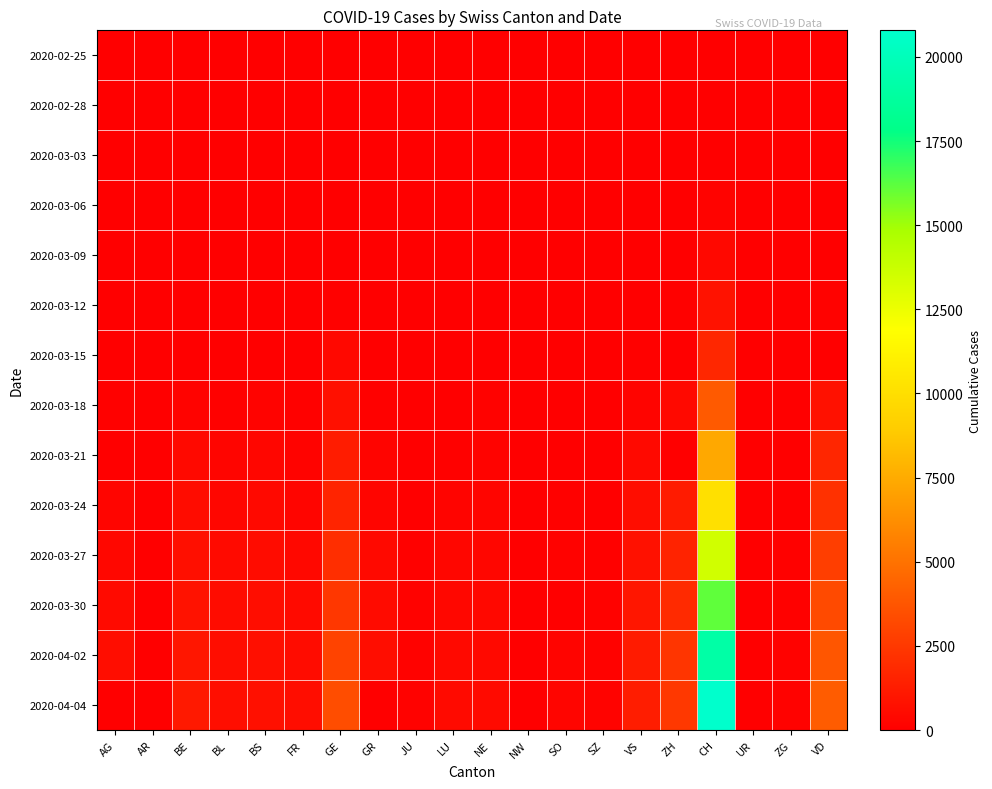

Reading right to left, transcribe all the data shown in this chart.

2020-02-25: VD=0	ZG=0	UR=0	CH=0	ZH=0	VS=0	SZ=0	SO=0	NW=0	NE=0	LU=0	JU=0	GR=0	GE=0	FR=0	BS=0	BL=0	BE=0	AR=0	AG=0
2020-02-28: VD=0	ZG=0	UR=0	CH=11	ZH=2	VS=0	SZ=1	SO=0	NW=0	NE=0	LU=0	JU=0	GR=0	GE=0	FR=0	BS=1	BL=1	BE=1	AR=0	AG=1
2020-03-03: VD=0	ZG=0	UR=0	CH=46	ZH=9	VS=1	SZ=3	SO=0	NW=0	NE=0	LU=0	JU=1	GR=0	GE=9	FR=0	BS=3	BL=2	BE=0	AR=0	AG=6
2020-03-06: VD=0	ZG=0	UR=0	CH=175	ZH=26	VS=0	SZ=6	SO=0	NW=0	NE=13	LU=0	JU=3	GR=0	GE=17	FR=0	BS=15	BL=6	BE=17	AR=0	AG=12
2020-03-09: VD=0	ZG=0	UR=0	CH=368	ZH=40	VS=0	SZ=12	SO=0	NW=0	NE=27	LU=0	JU=5	GR=0	GE=44	FR=11	BS=28	BL=20	BE=34	AR=0	AG=14
2020-03-12: VD=156	ZG=2	UR=0	CH=839	ZH=92	VS=30	SZ=0	SO=0	NW=0	NE=46	LU=0	JU=9	GR=0	GE=108	FR=22	BS=73	BL=26	BE=0	AR=5	AG=27
2020-03-15: VD=0	ZG=0	UR=0	CH=1713	ZH=0	VS=98	SZ=13	SO=0	NW=0	NE=74	LU=0	JU=16	GR=0	GE=372	FR=40	BS=0	BL=54	BE=0	AR=0	AG=0
2020-03-18: VD=796	ZG=0	UR=5	CH=3947	ZH=424	VS=225	SZ=0	SO=43	NW=0	NE=146	LU=65	JU=26	GR=116	GE=751	FR=86	BS=182	BL=116	BE=193	AR=11	AG=101
2020-03-21: VD=1676	ZG=0	UR=12	CH=7368	ZH=0	VS=433	SZ=0	SO=0	NW=33	NE=200	LU=109	JU=49	GR=239	GE=1262	FR=167	BS=299	BL=282	BE=418	AR=0	AG=0
2020-03-24: VD=2162	ZG=72	UR=25	CH=10075	ZH=1211	VS=606	SZ=0	SO=104	NW=42	NE=265	LU=205	JU=66	GR=276	GE=1598	FR=255	BS=414	BL=306	BE=532	AR=33	AG=266
2020-03-27: VD=2745	ZG=101	UR=40	CH=13512	ZH=1578	VS=808	SZ=119	SO=157	NW=54	NE=316	LU=287	JU=112	GR=409	GE=2051	FR=369	BS=534	BL=466	BE=718	AR=44	AG=364
2020-03-30: VD=3272	ZG=112	UR=53	CH=16141	ZH=1874	VS=1000	SZ=135	SO=0	NW=63	NE=378	LU=351	JU=122	GR=497	GE=2450	FR=477	BS=621	BL=539	BE=826	AR=50	AG=481
2020-04-02: VD=3796	ZG=131	UR=60	CH=19133	ZH=2323	VS=1218	SZ=155	SO=227	NW=76	NE=430	LU=422	JU=145	GR=569	GE=2938	FR=550	BS=718	BL=610	BE=1003	AR=64	AG=592
2020-04-04: VD=4035	ZG=146	UR=66	CH=20789	ZH=2492	VS=1319	SZ=168	SO=250	NW=80	NE=449	LU=469	JU=153	GR=0	GE=3384	FR=638	BS=771	BL=656	BE=1106	AR=66	AG=0